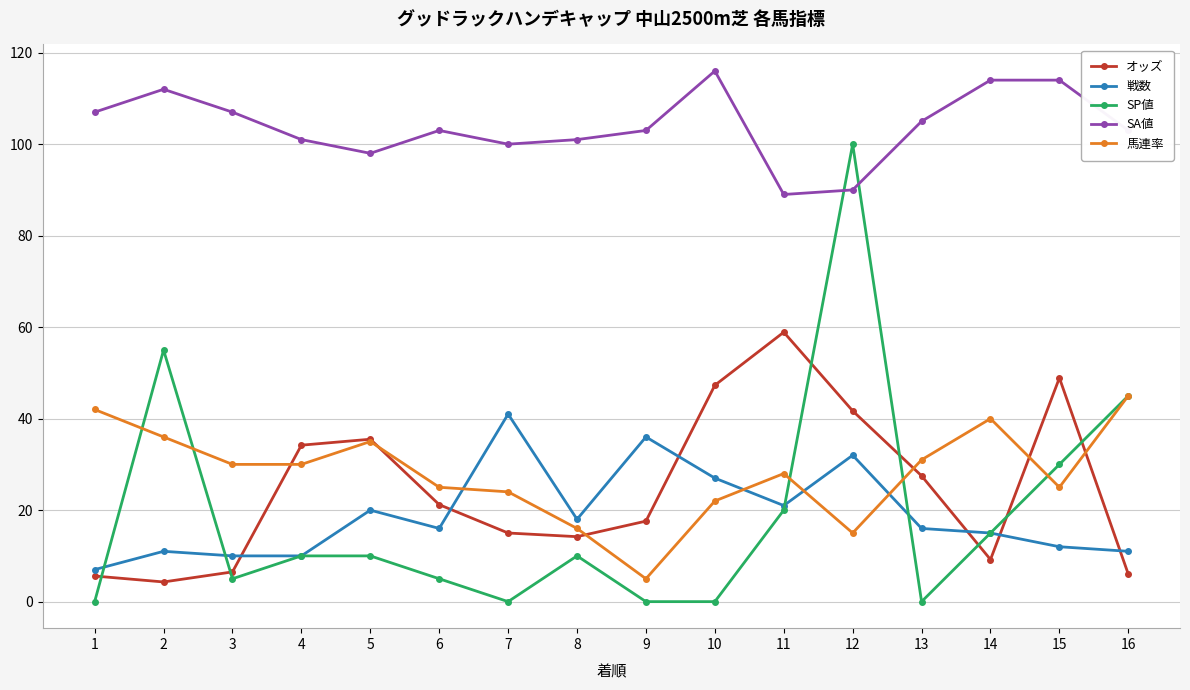

What is the value of the SP値 point at the 11th from the left?

20.0